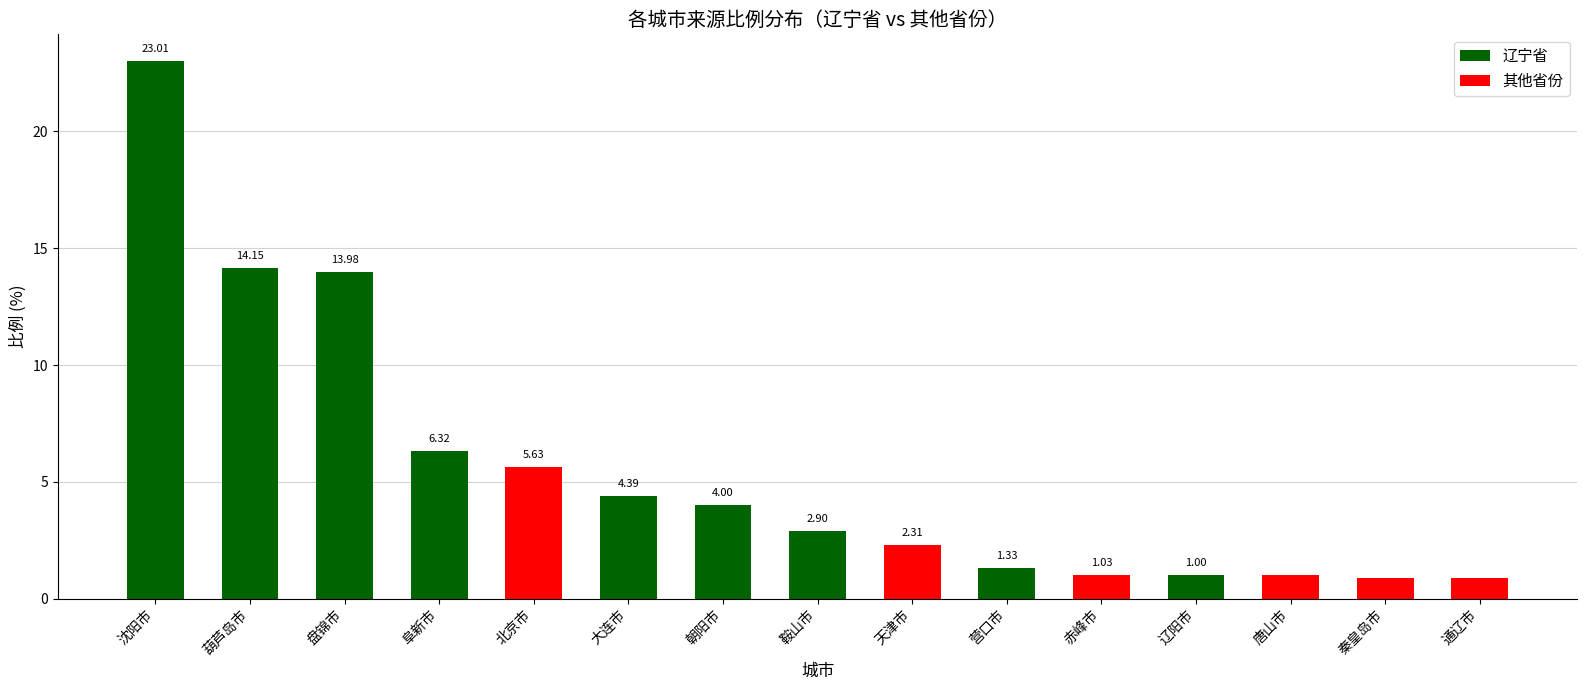

Rank the categories by value from lowest to highest.

通辽市, 秦皇岛市, 唐山市, 辽阳市, 赤峰市, 营口市, 天津市, 鞍山市, 朝阳市, 大连市, 北京市, 阜新市, 盘锦市, 葫芦岛市, 沈阳市